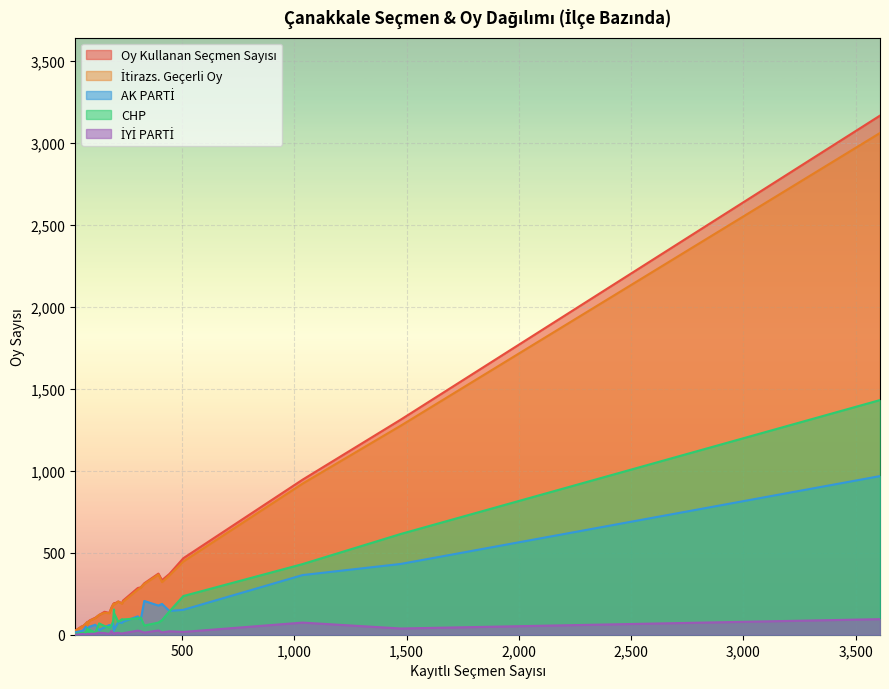

Where is İYİ PARTİ nearest to the value 47?

1474